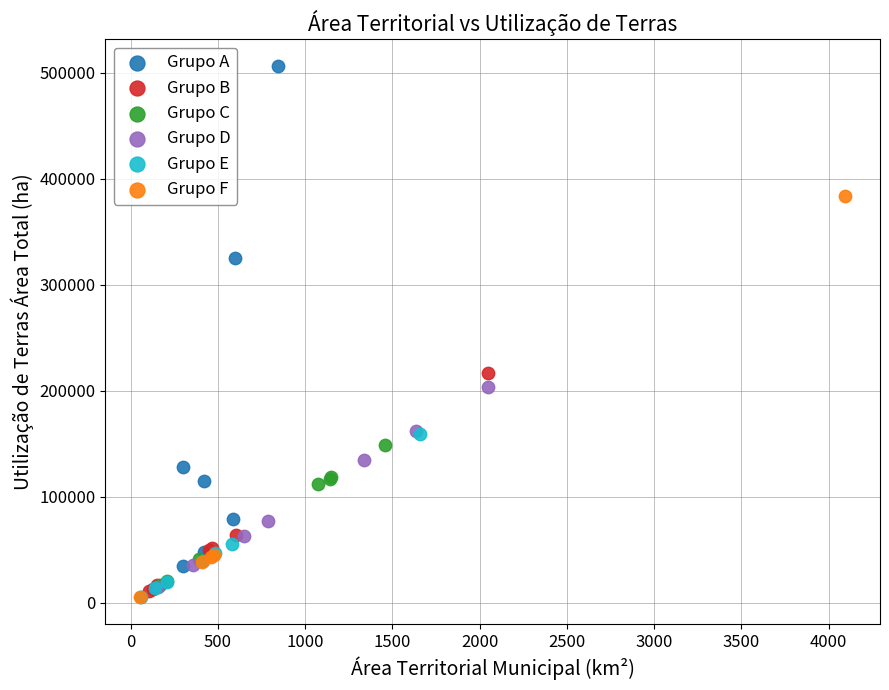

Which series has the largest Y range (max minus min)?

Grupo A